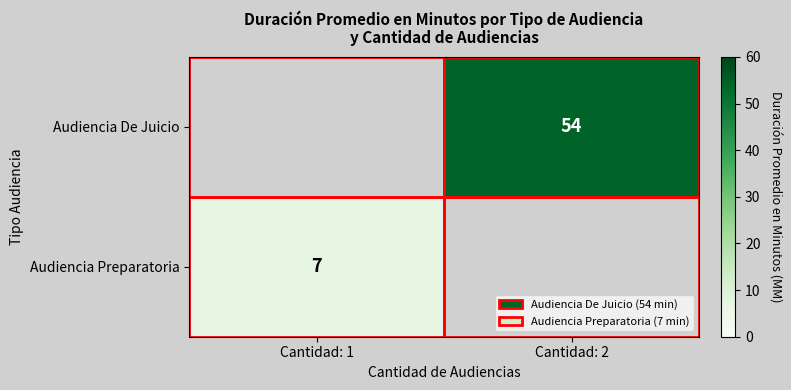

Is the value of Audiencia De Juicio at Cantidad: 2 greater than the value of Audiencia Preparatoria at Cantidad: 1?

Yes